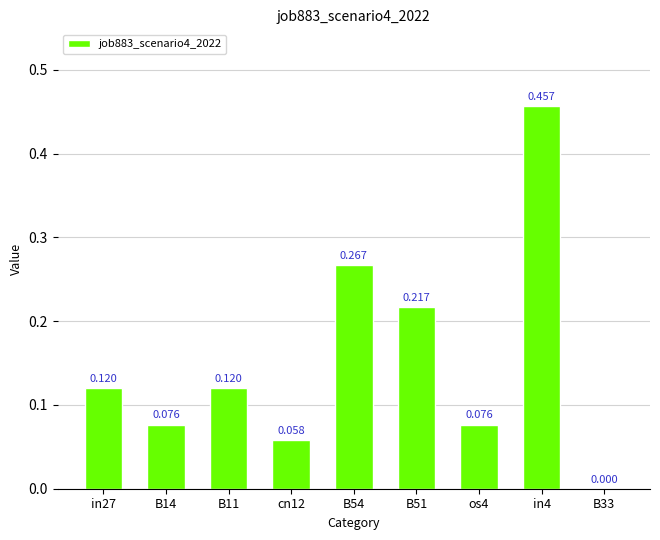

What is the change in value from B54 to os4?

-0.2